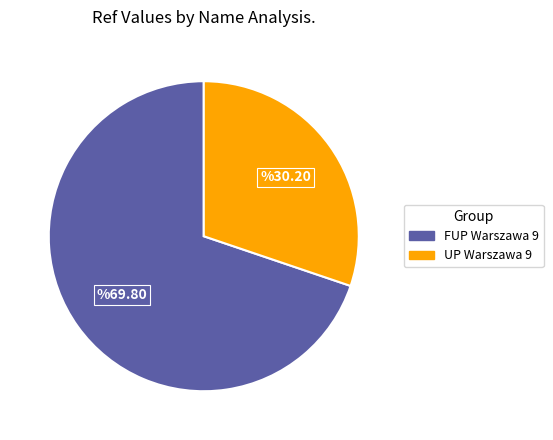

Does any single category account for the majority?

Yes